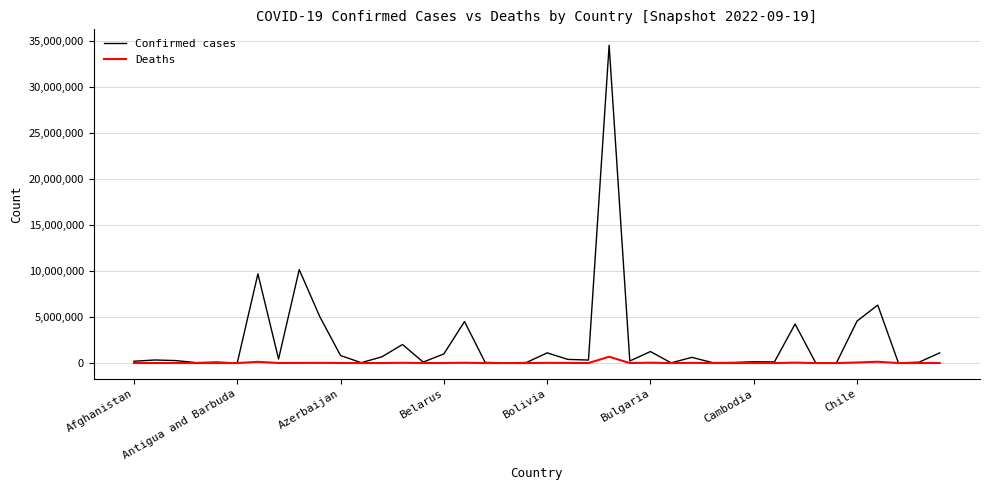

Which series has the largest total across all categories?

Confirmed cases